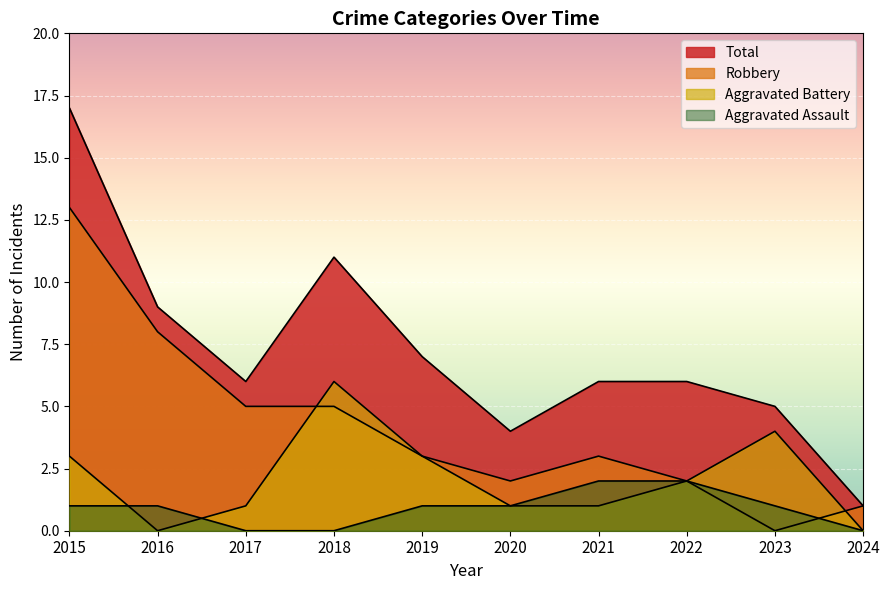

Does the chart display data point markers on the line(s)?

No